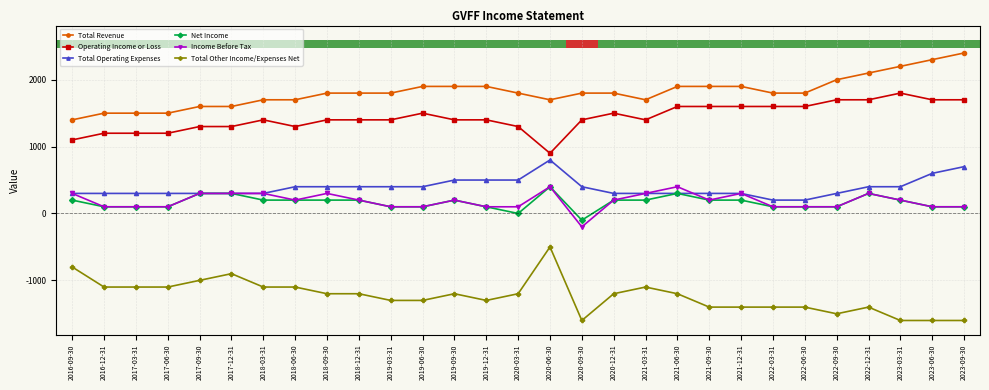

What is the highest value of the Income Before Tax series?

400